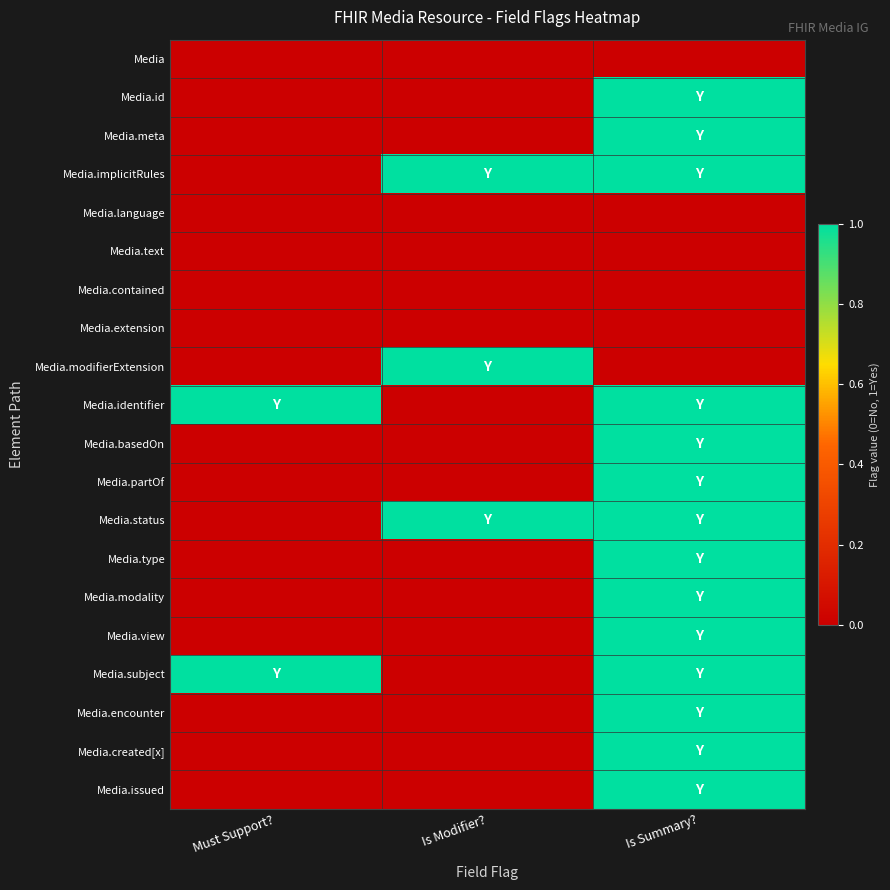

Reading right to left, transcribe all the data shown in this chart.

Media: Is Summary?=0	Is Modifier?=0	Must Support?=0
Media.id: Is Summary?=1	Is Modifier?=0	Must Support?=0
Media.meta: Is Summary?=1	Is Modifier?=0	Must Support?=0
Media.implicitRules: Is Summary?=1	Is Modifier?=1	Must Support?=0
Media.language: Is Summary?=0	Is Modifier?=0	Must Support?=0
Media.text: Is Summary?=0	Is Modifier?=0	Must Support?=0
Media.contained: Is Summary?=0	Is Modifier?=0	Must Support?=0
Media.extension: Is Summary?=0	Is Modifier?=0	Must Support?=0
Media.modifierExtension: Is Summary?=0	Is Modifier?=1	Must Support?=0
Media.identifier: Is Summary?=1	Is Modifier?=0	Must Support?=1
Media.basedOn: Is Summary?=1	Is Modifier?=0	Must Support?=0
Media.partOf: Is Summary?=1	Is Modifier?=0	Must Support?=0
Media.status: Is Summary?=1	Is Modifier?=1	Must Support?=0
Media.type: Is Summary?=1	Is Modifier?=0	Must Support?=0
Media.modality: Is Summary?=1	Is Modifier?=0	Must Support?=0
Media.view: Is Summary?=1	Is Modifier?=0	Must Support?=0
Media.subject: Is Summary?=1	Is Modifier?=0	Must Support?=1
Media.encounter: Is Summary?=1	Is Modifier?=0	Must Support?=0
Media.created[x]: Is Summary?=1	Is Modifier?=0	Must Support?=0
Media.issued: Is Summary?=1	Is Modifier?=0	Must Support?=0